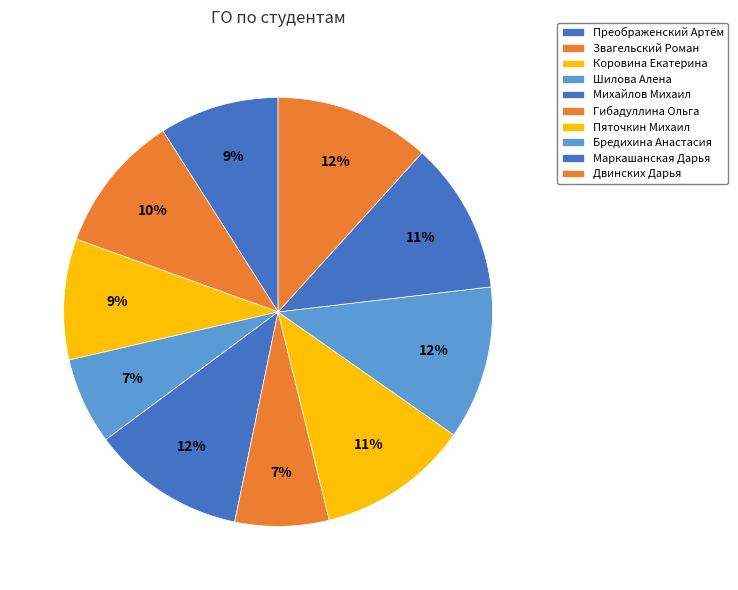

What percentage is NOT represented by Коровина Екатерина?

90.9%